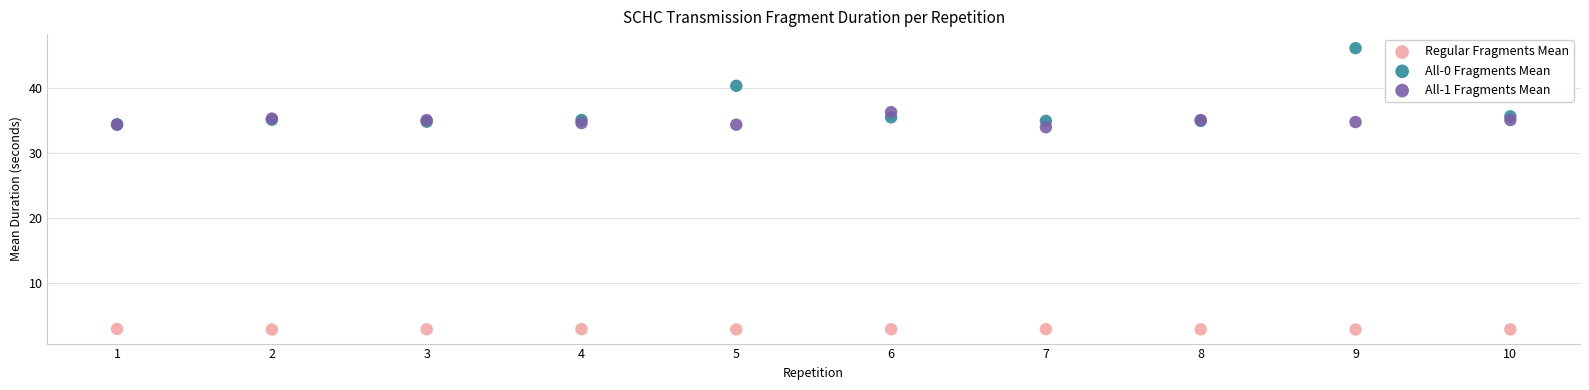

Which series reaches the maximum Y coordinate?

All-0 Fragments Mean